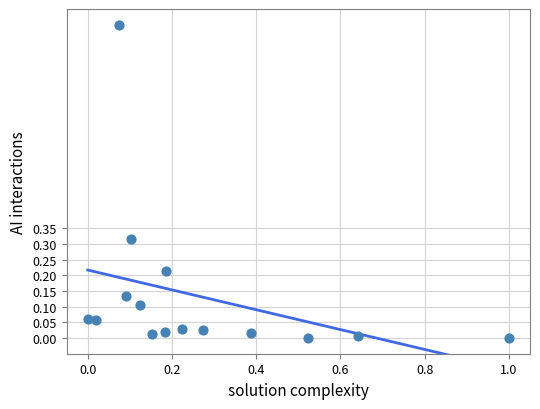

What is the range of X values (max minus min)?

1.0